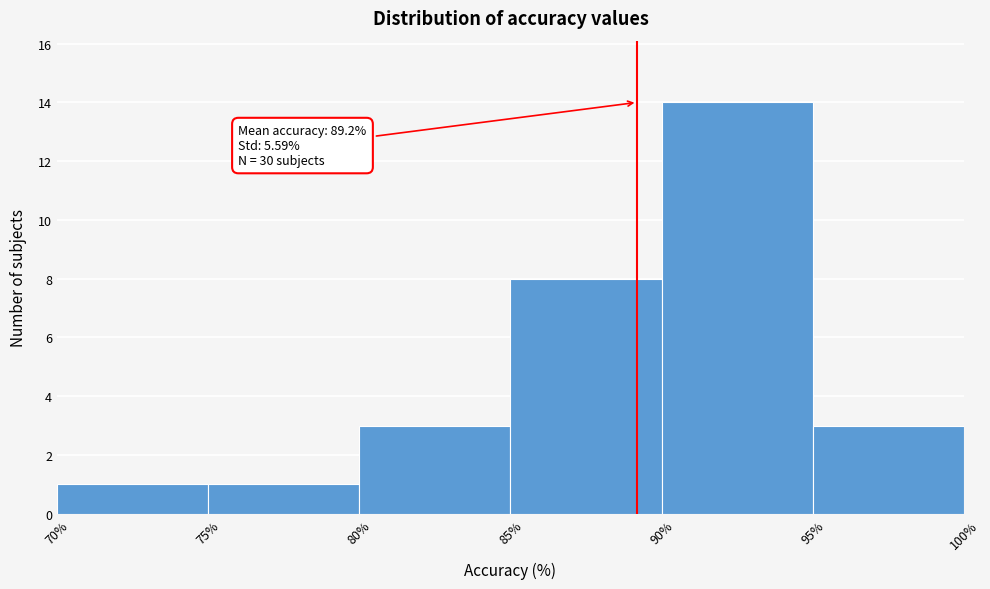

Over which range of the x-axis is the bar tallest?

90% to 95%